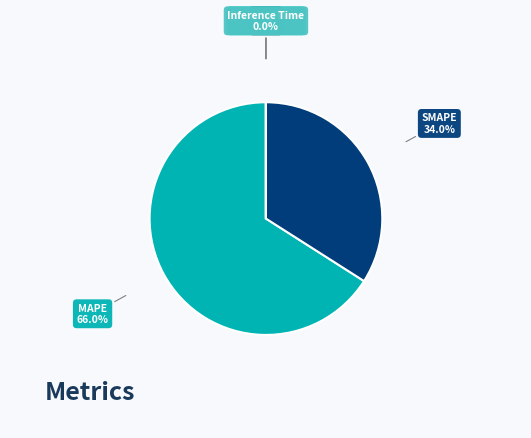

How many segments does this pie chart have?

5